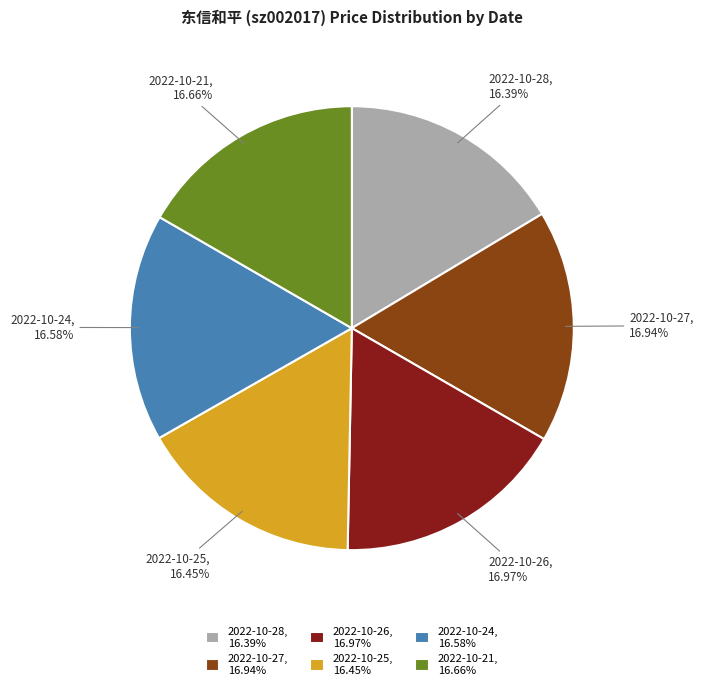

How many slices are in this pie chart?

6